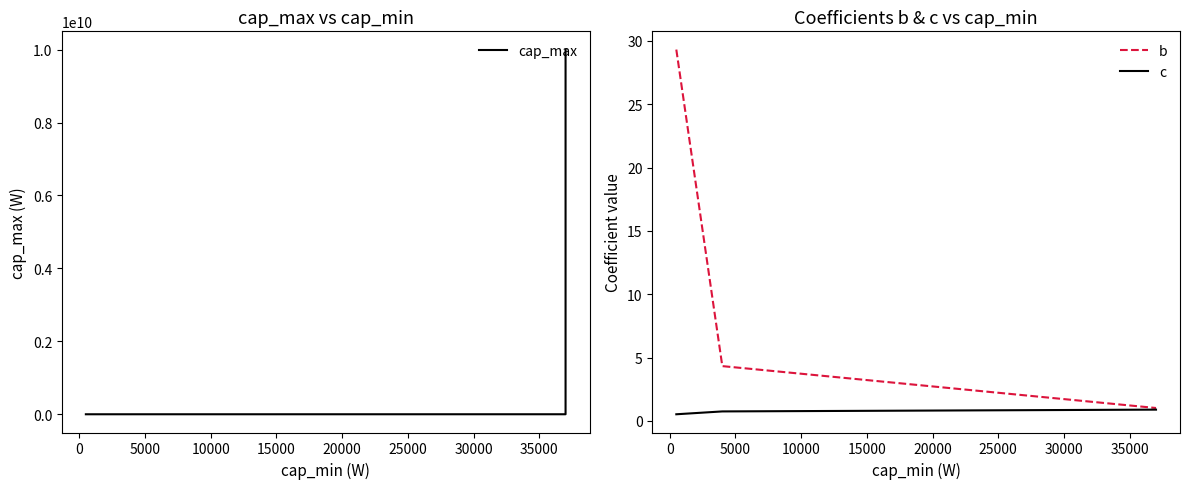

How many lines are shown in the chart?

3